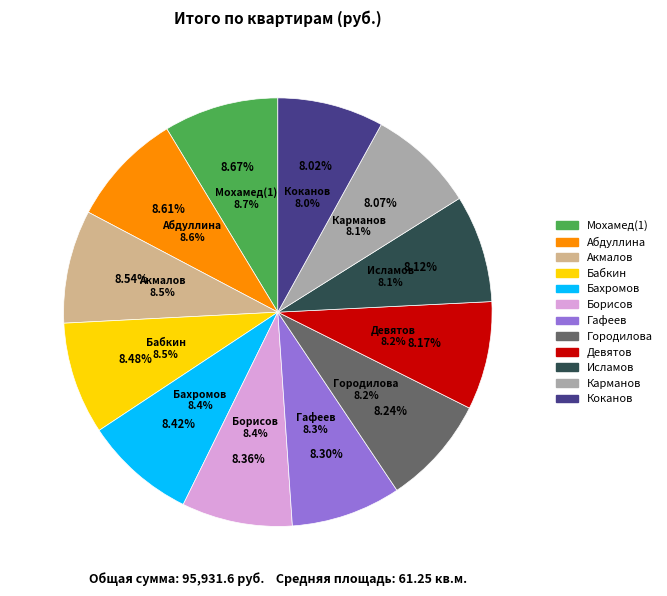

Rank the categories by value from lowest to highest.

Коканов, Карманов, Исламов, Девятов, Городилова, Гафеев, Борисов, Бахромов, Бабкин, Акмалов, Абдуллина, Мохамед(1)